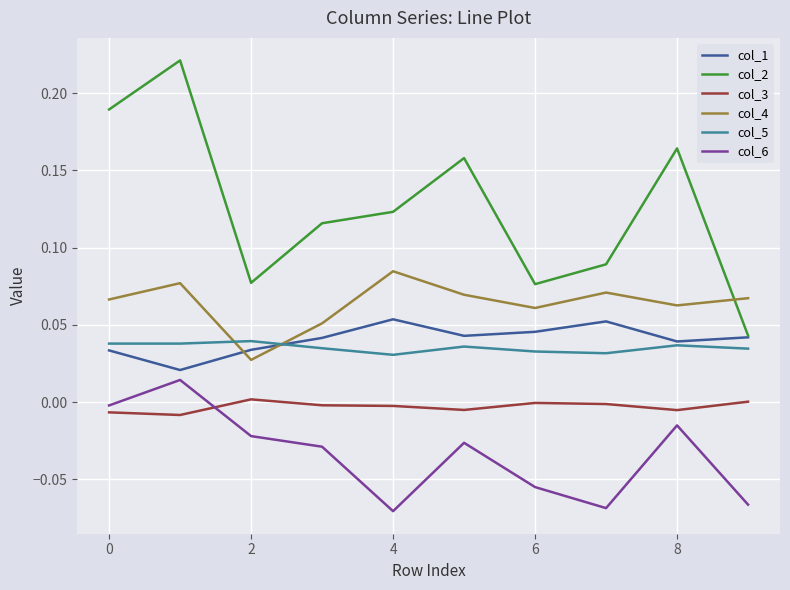

Which series has the widest spread of values?

col_2